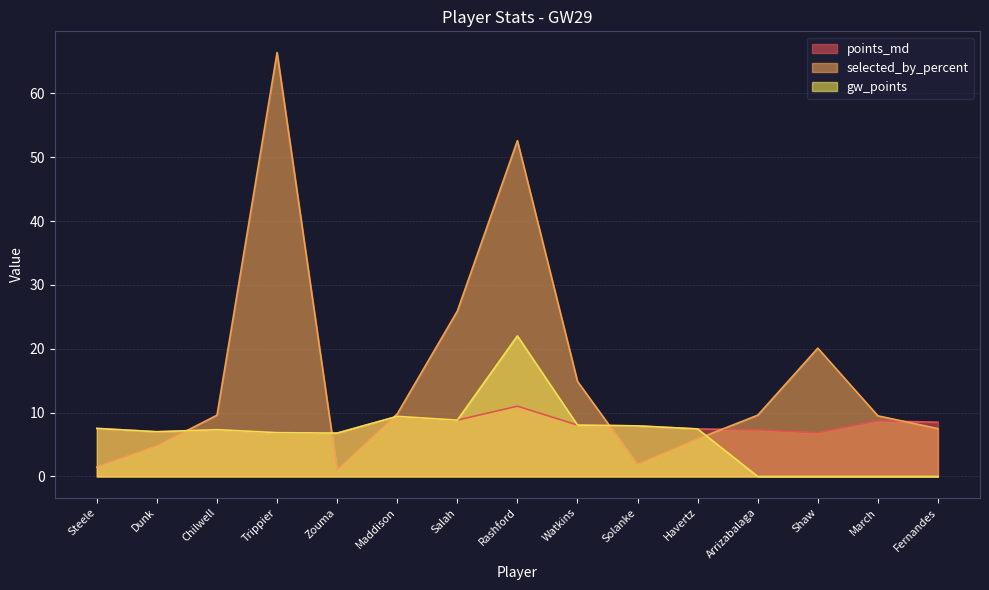

Between Chilwell and Havertz, which series saw the biggest shift?

selected_by_percent